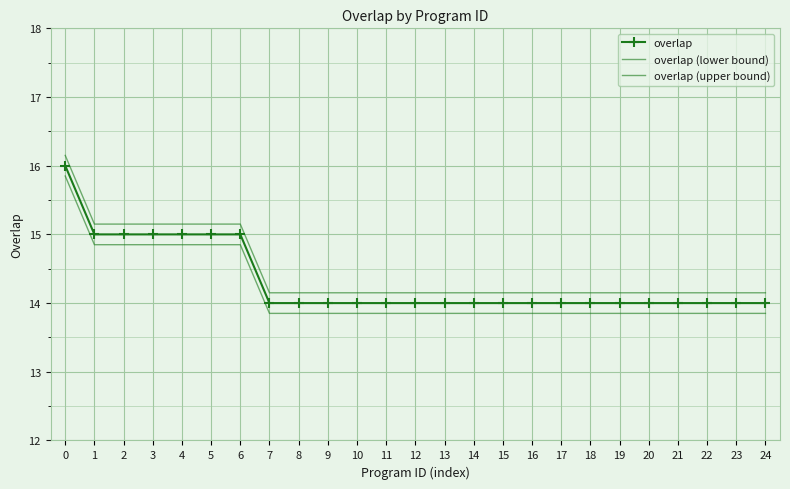

What is the difference between the overlap (lower bound) values at 18 and 1?

1.0